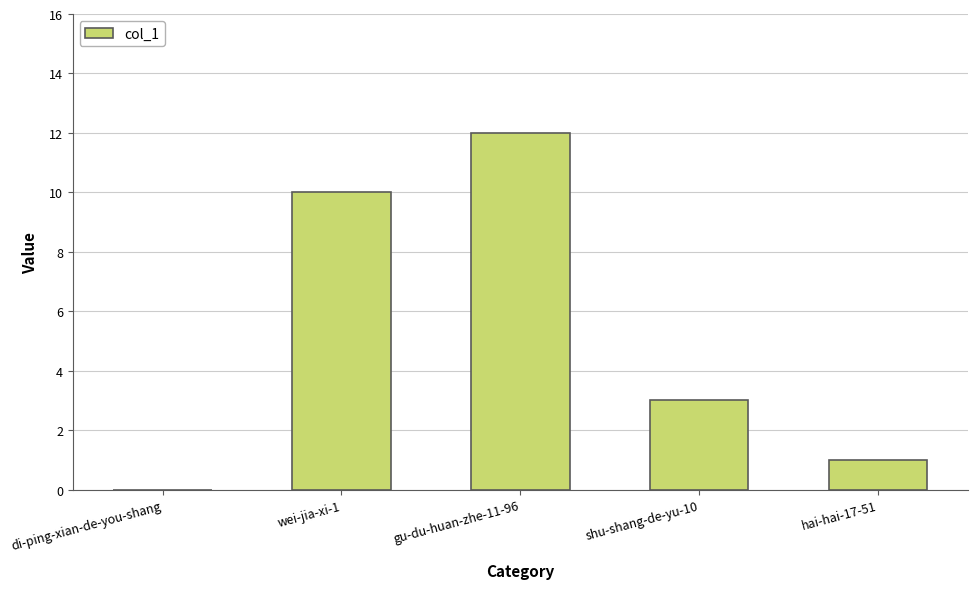

Where is the data nearest to the value 6?

shu-shang-de-yu-10